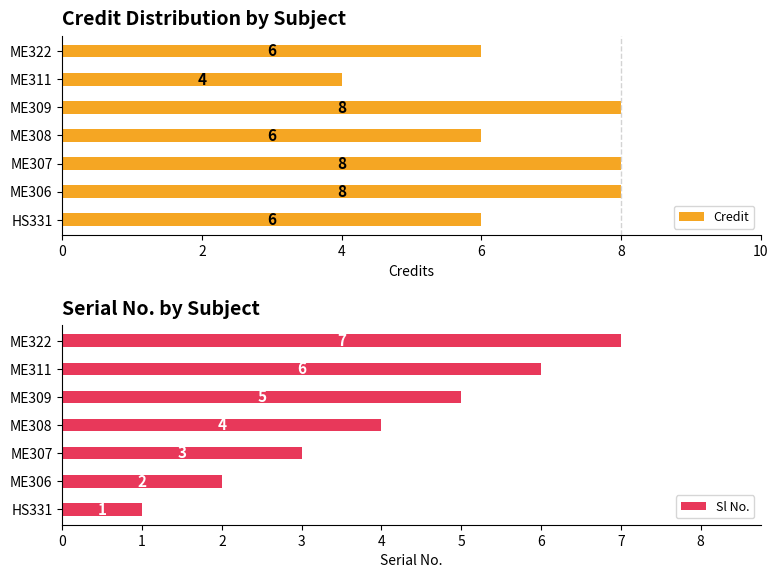

What is the maximum value for Credit?

8